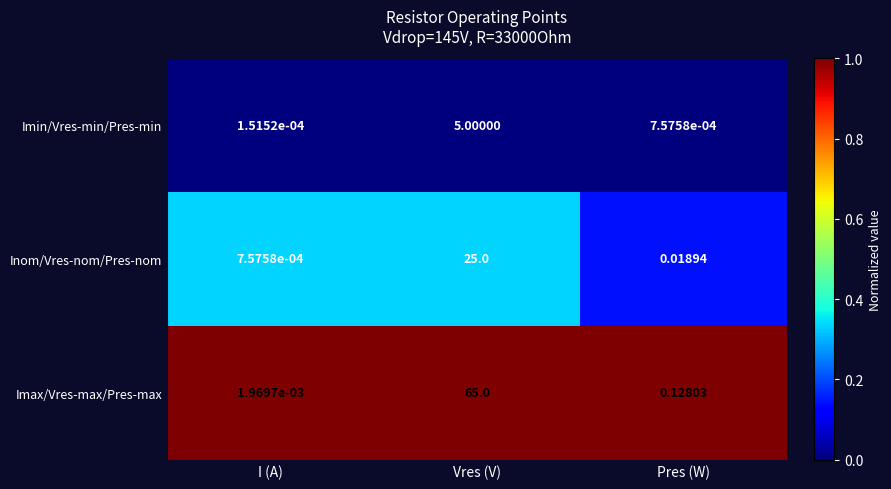

Which series changed the most between I (A) and Vres (V)?

Imax/Vres-max/Pres-max